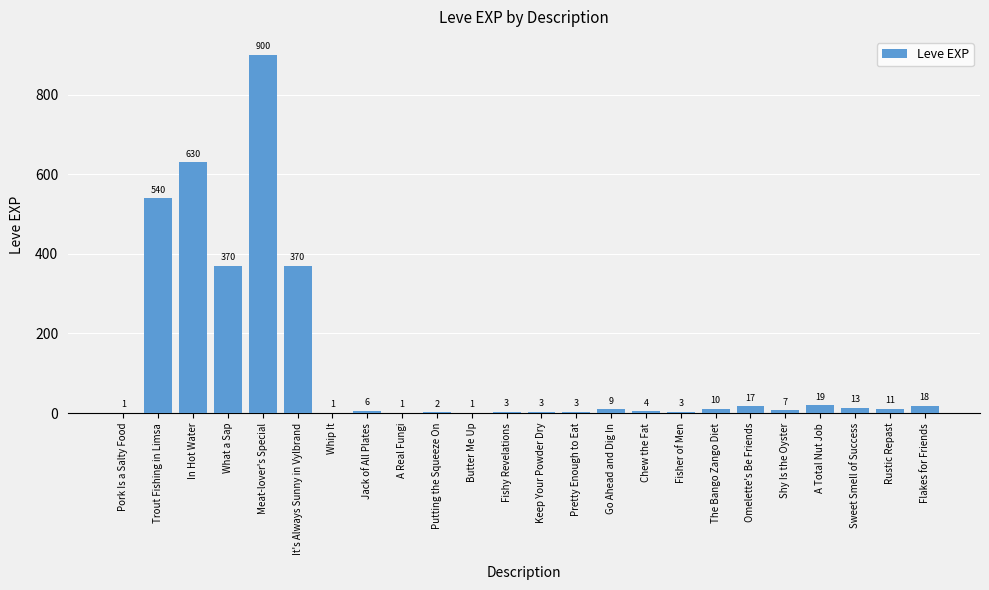

How many distinct data groups are displayed?

1